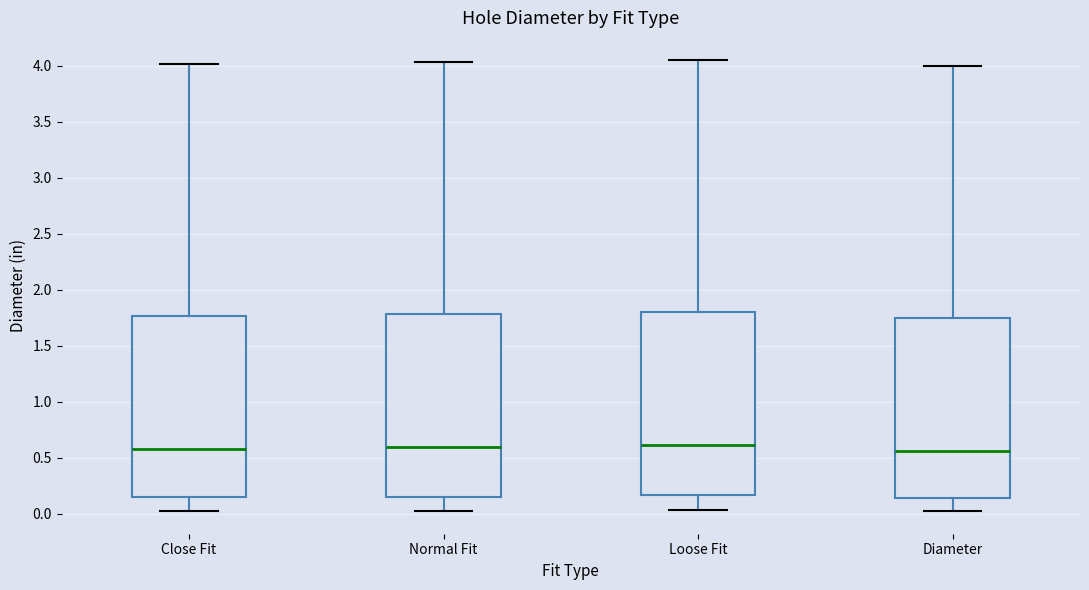

Reading left to right, read every box against the y-axis: the position of its median line, the range the box covers, and the ends of its whiskers. The values are not printed on the chart, so give them approximately, as read against the axis.

Close Fit: median 0.60, box 0.15 to 1.75, whiskers 0.00 to 4.00
Normal Fit: median 0.60, box 0.15 to 1.80, whiskers 0.05 to 4.05
Loose Fit: median 0.60, box 0.15 to 1.80, whiskers 0.05 to 4.05
Diameter: median 0.55, box 0.15 to 1.75, whiskers 0.00 to 4.00